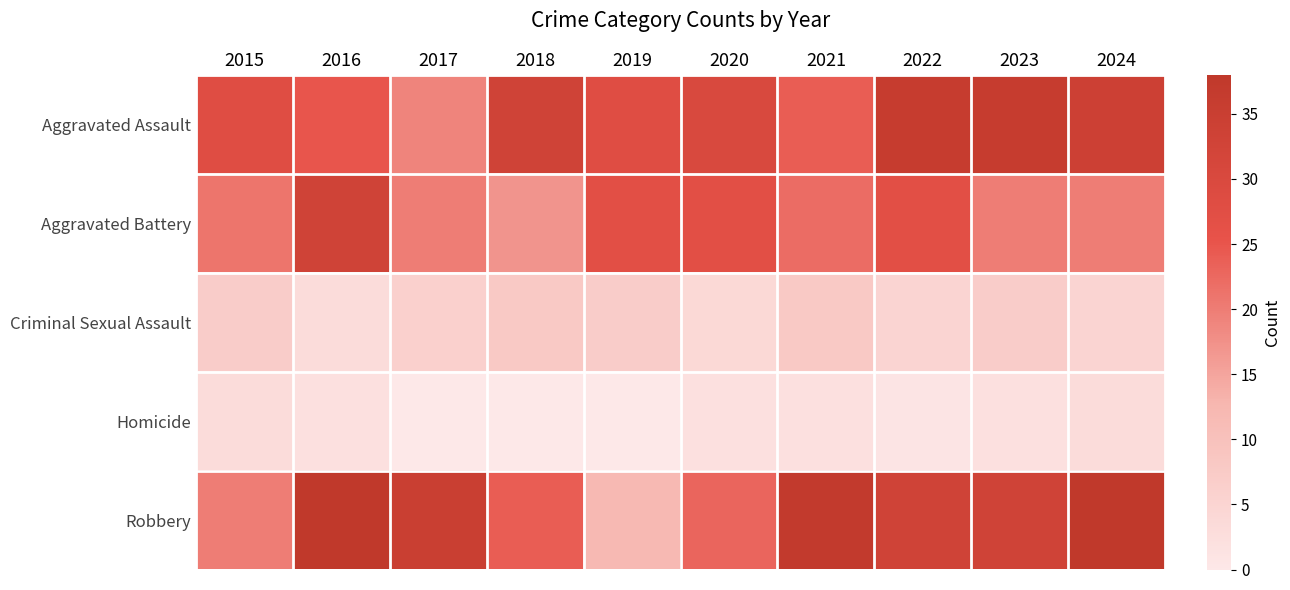

Which series has the largest range (max minus min)?

Robbery